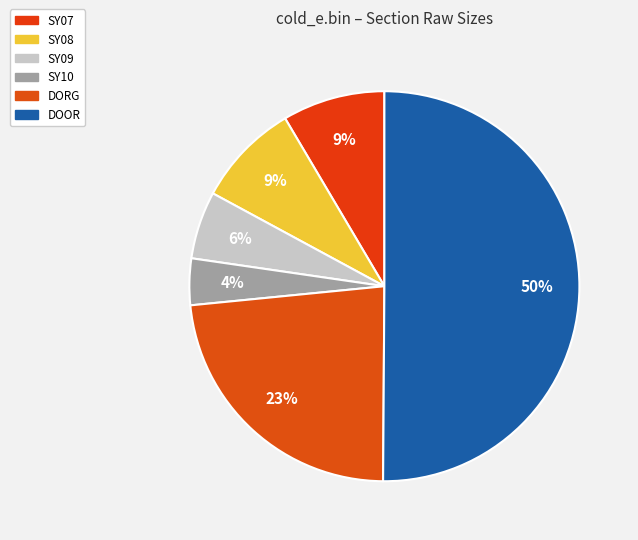

Which category has the biggest portion of the pie?

DOOR